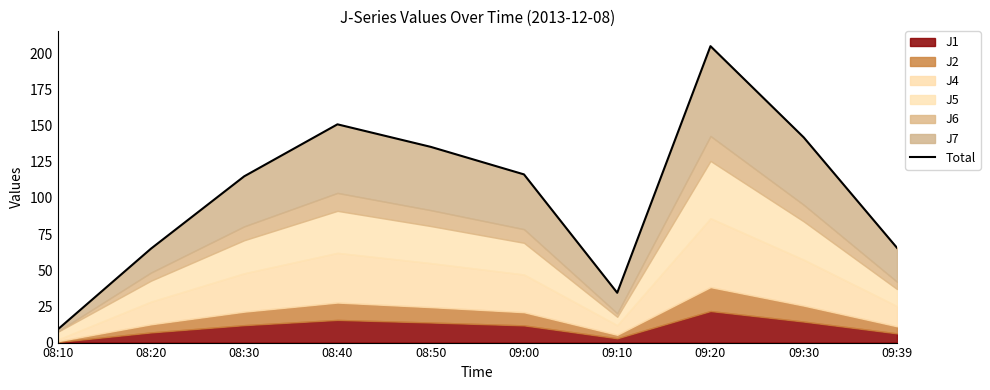

Which label corresponds to the largest value in the chart?

09:20